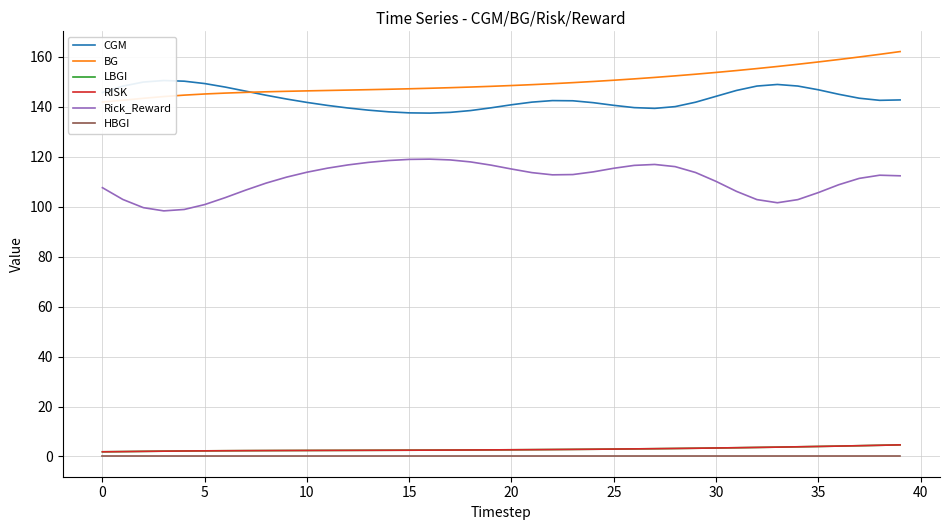

What is the difference between the maximum and minimum values in the CGM series?

13.0